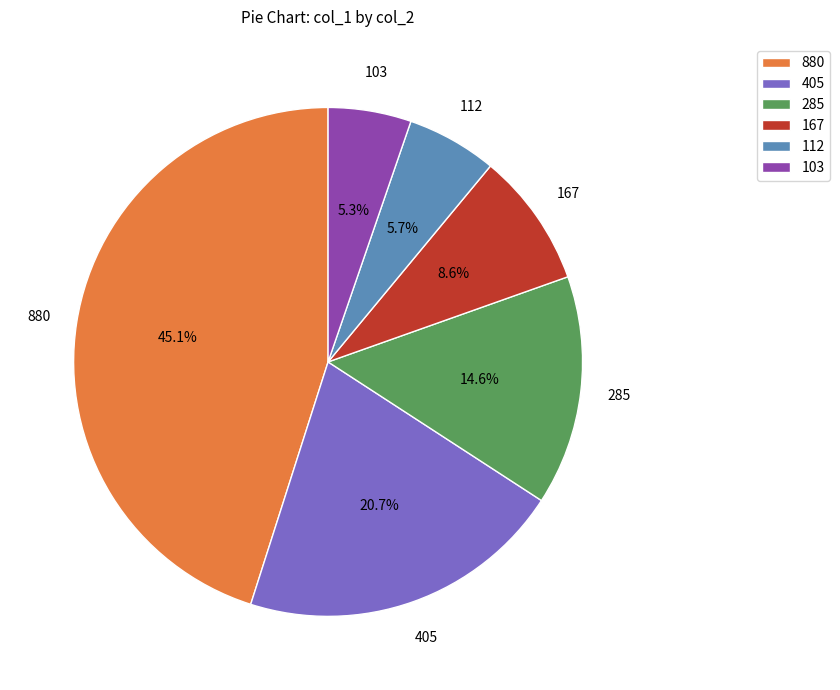

Does any single category account for the majority?

No